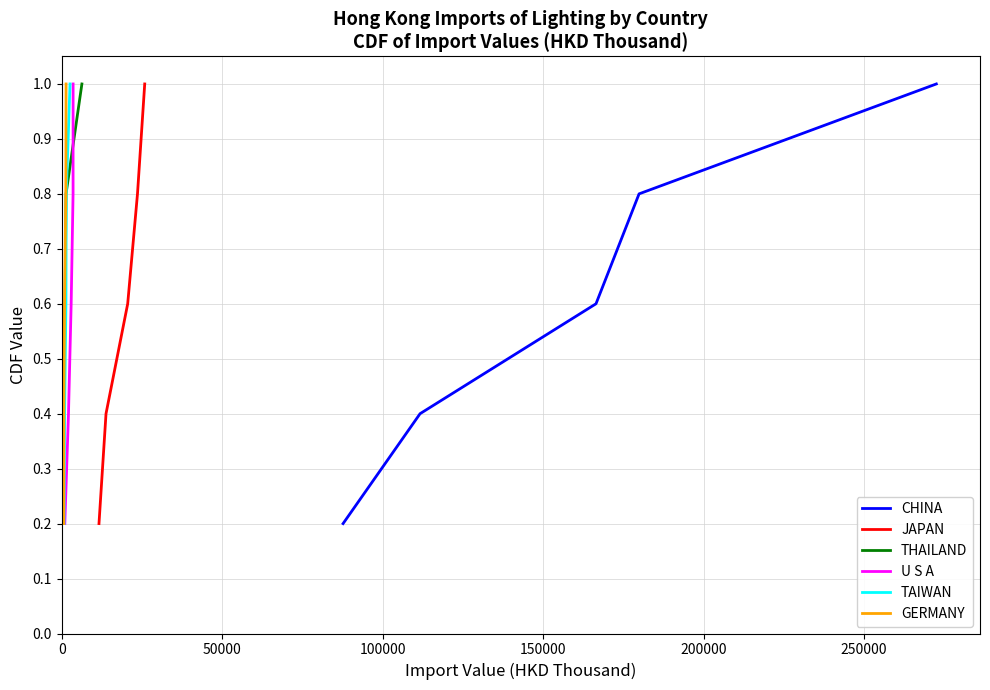

What is the difference between the maximum and minimum values in the CHINA series?

0.8